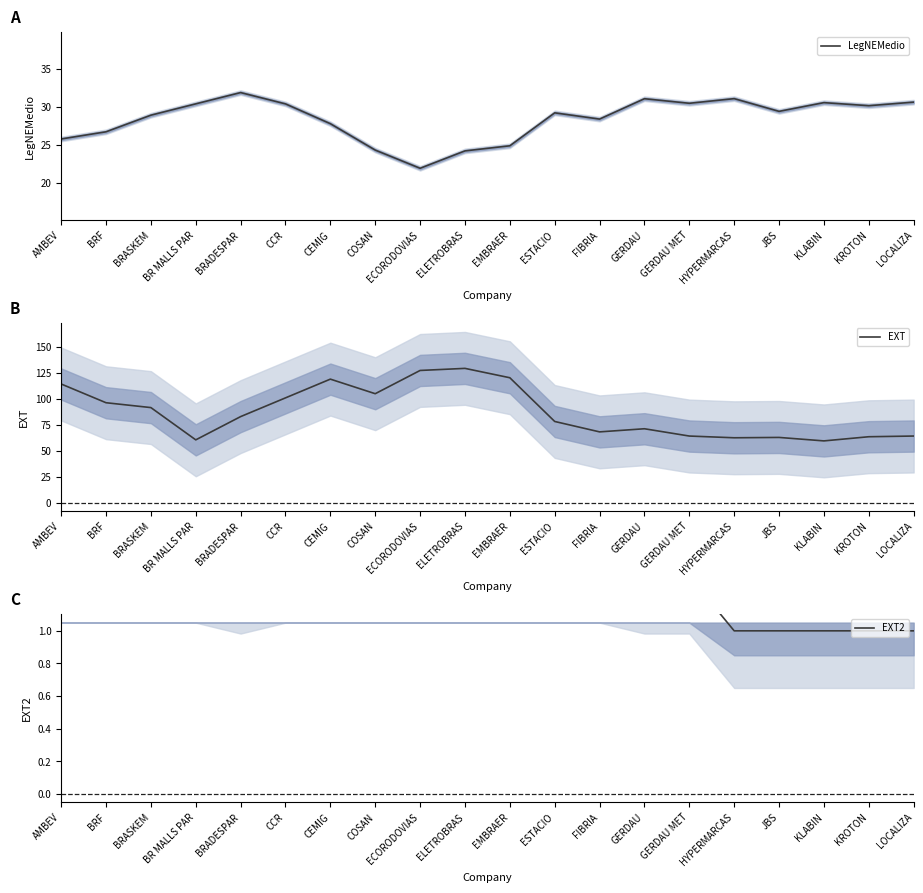

What is the difference between the maximum and minimum values in the EXT2 series?

1.0